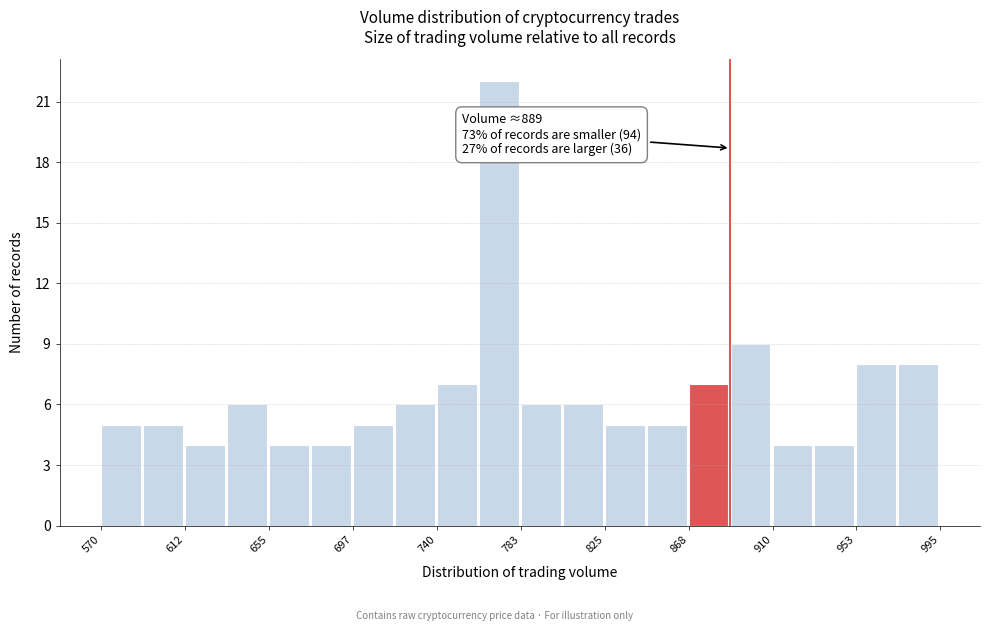

Over which range of the x-axis is the bar tallest?

760 to 785